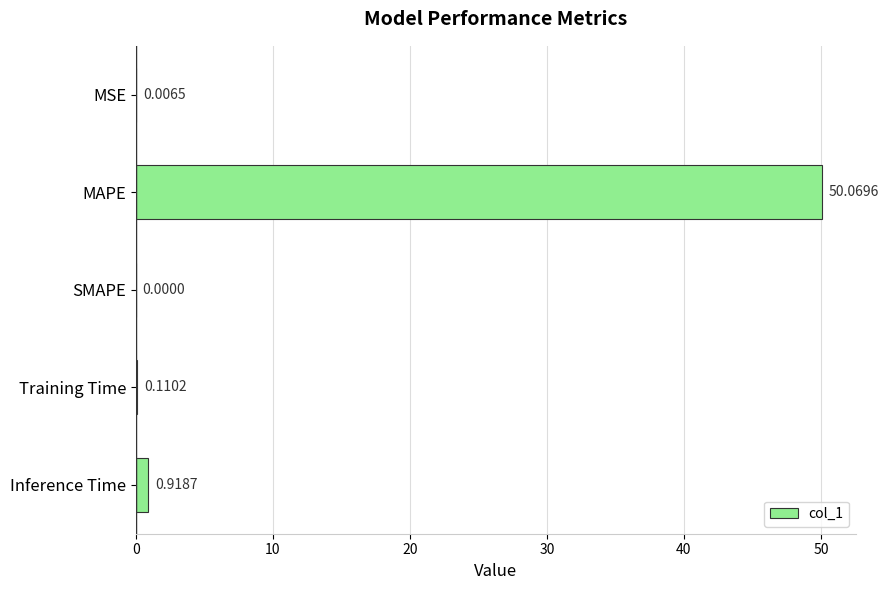

Which has a higher value, MAPE or MSE?

MAPE